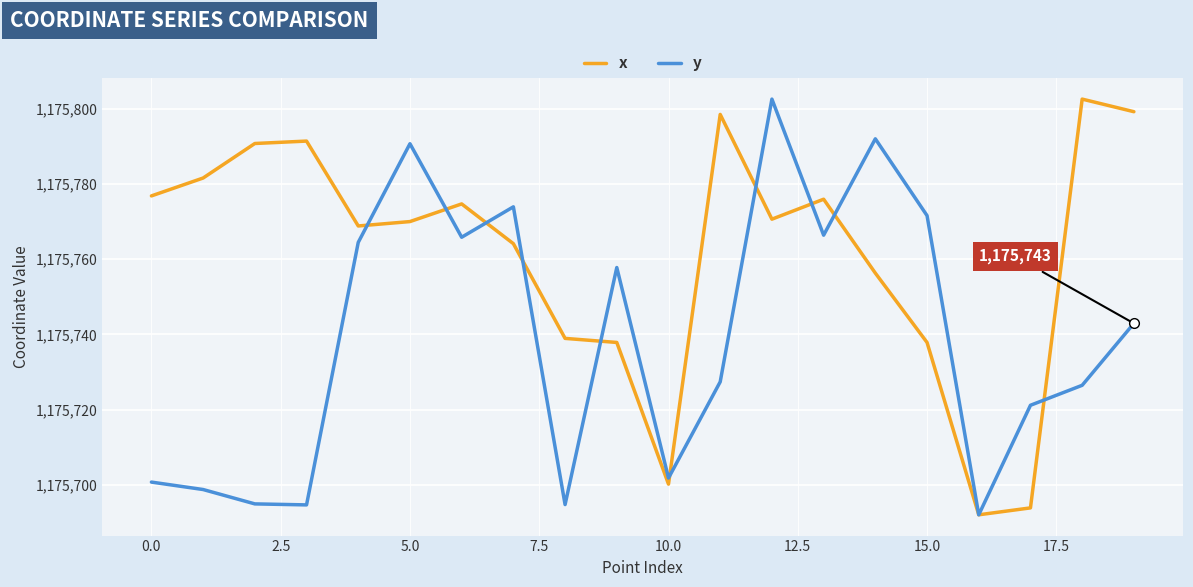

Which series has the largest total across all categories?

x